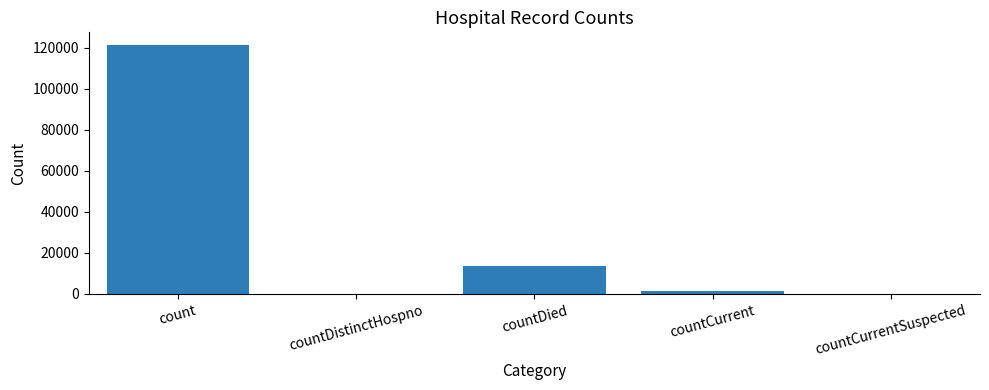

What is the average value?

27325